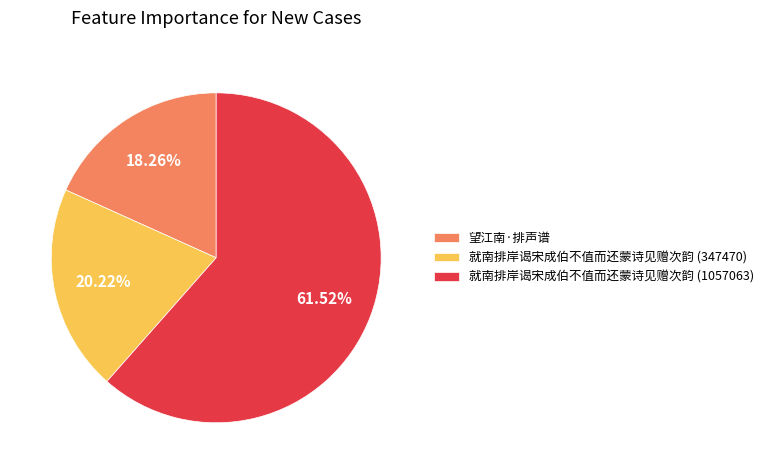

Rank the categories by value from highest to lowest.

就南排岸谒宋成伯不值而还蒙诗见赠次韵 (1057063), 就南排岸谒宋成伯不值而还蒙诗见赠次韵 (347470), 望江南·排声谱